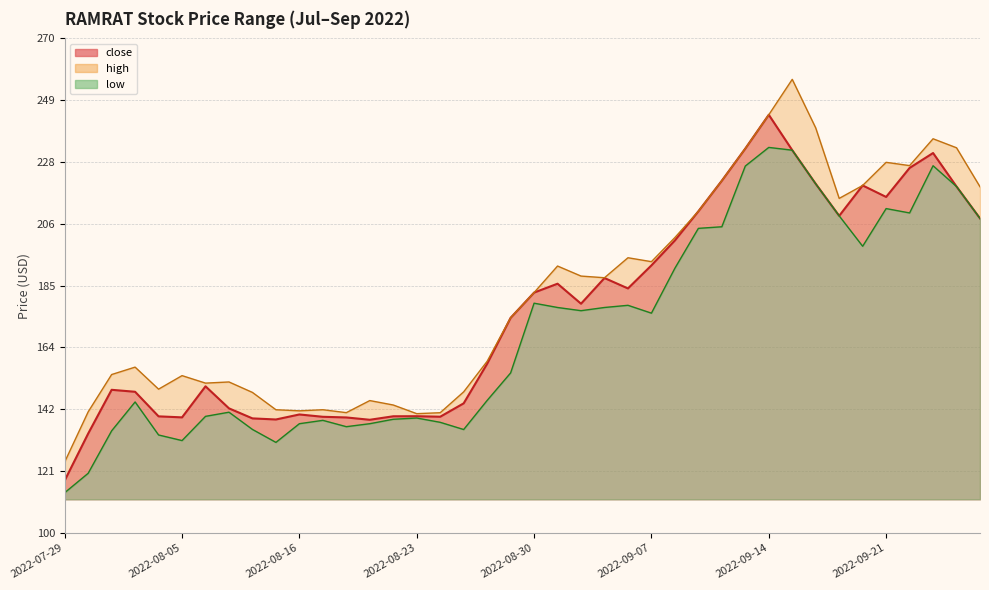

True or false: close and high cross at least once.

False